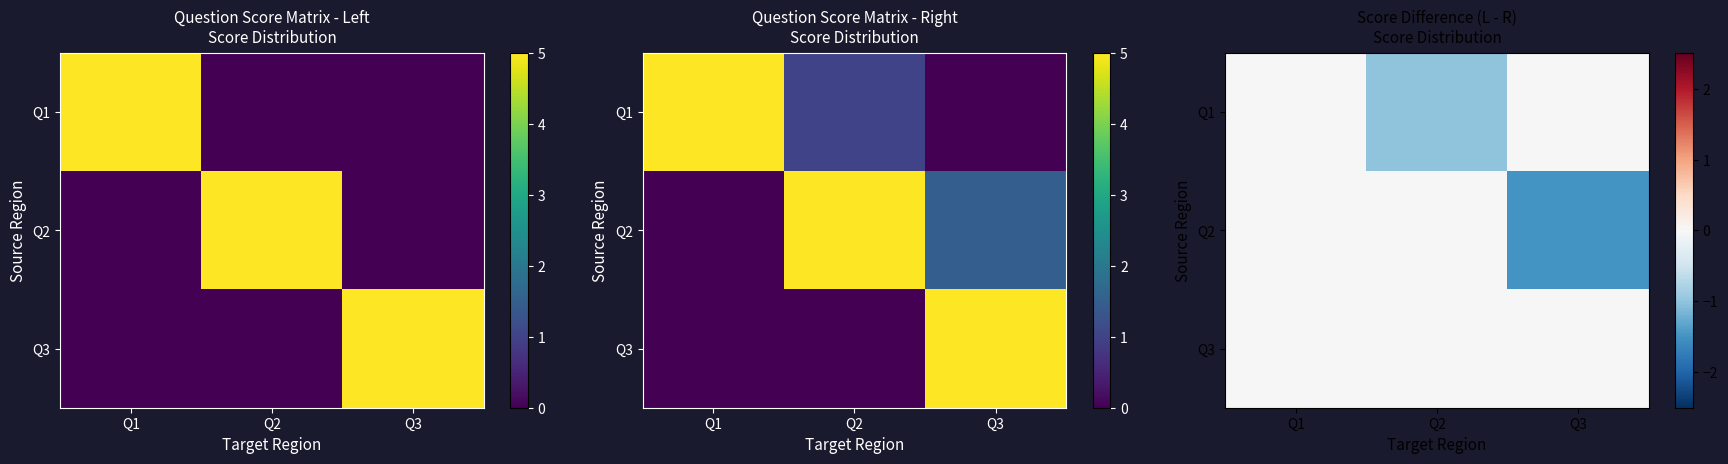

How many series are shown in this chart?

3